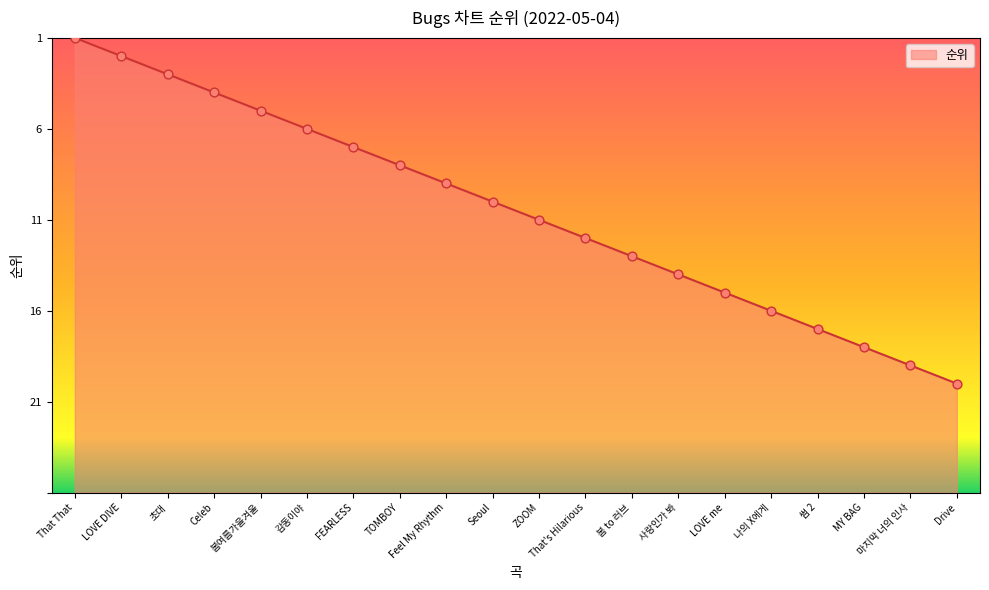

Is this an area chart (filled region under the line)?

Yes